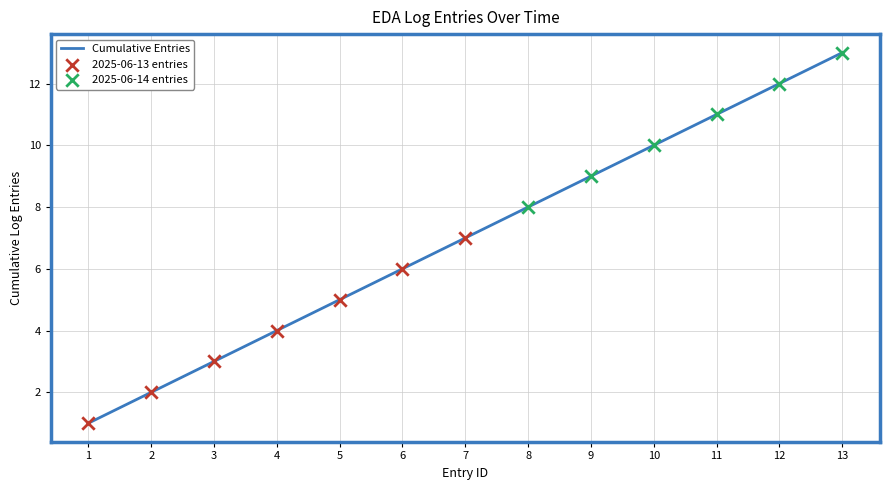

What is the ratio of the value at 10 to the value at 11?

0.9